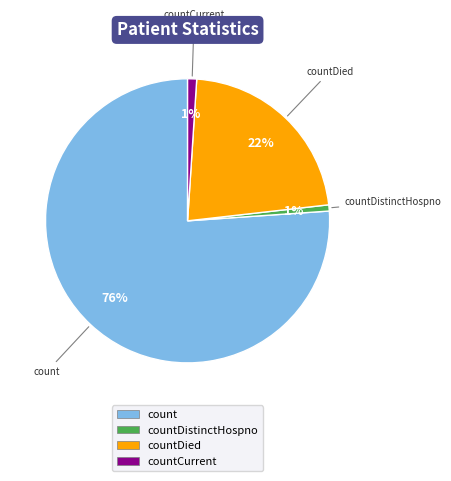

To the nearest percent, what is the average slice percentage?

25%